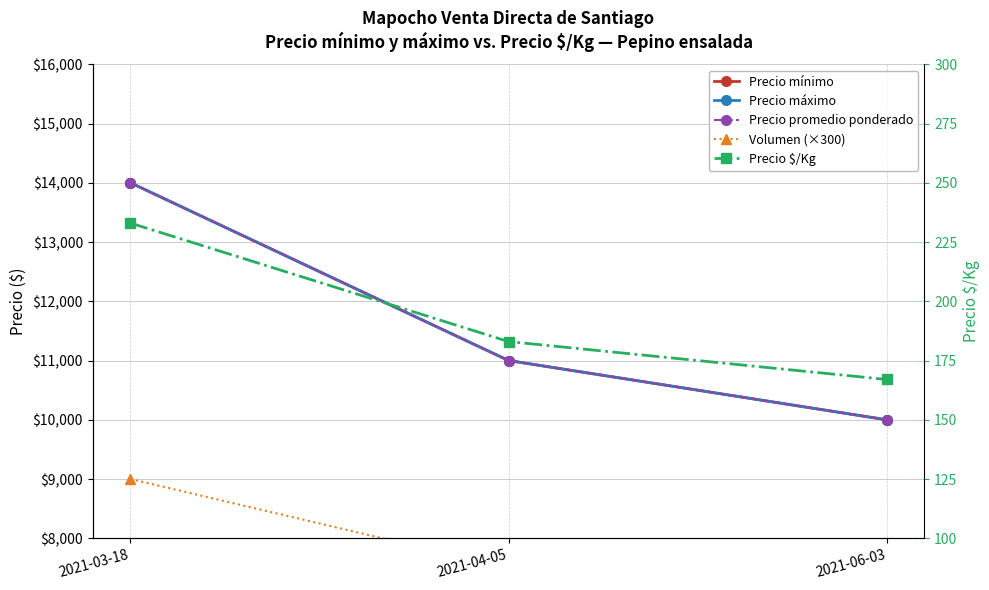

At which category is the sum across all series the highest?

2021-03-18